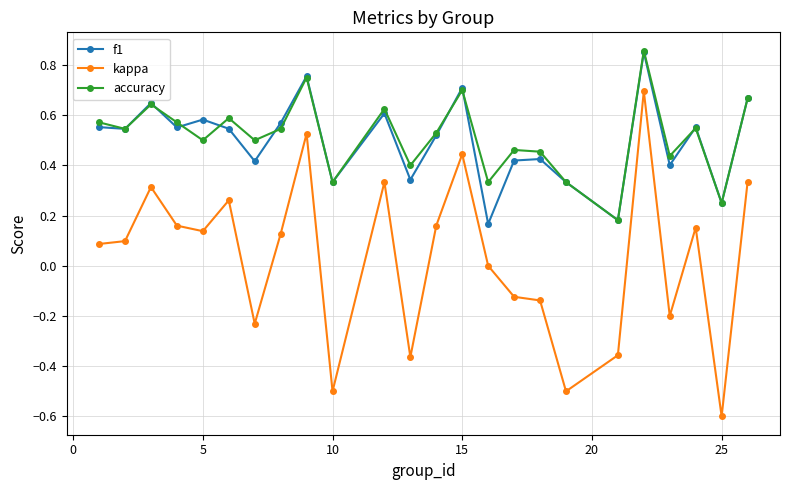

True or false: f1 and kappa intersect in this chart.

False